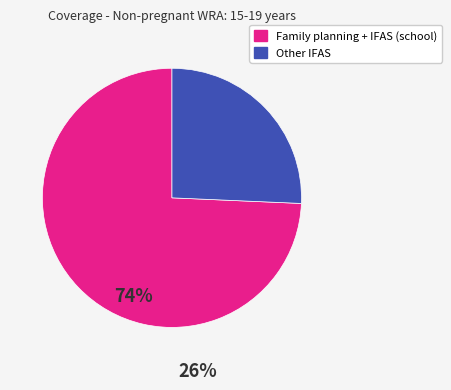

Is there a majority slice in this chart?

Yes